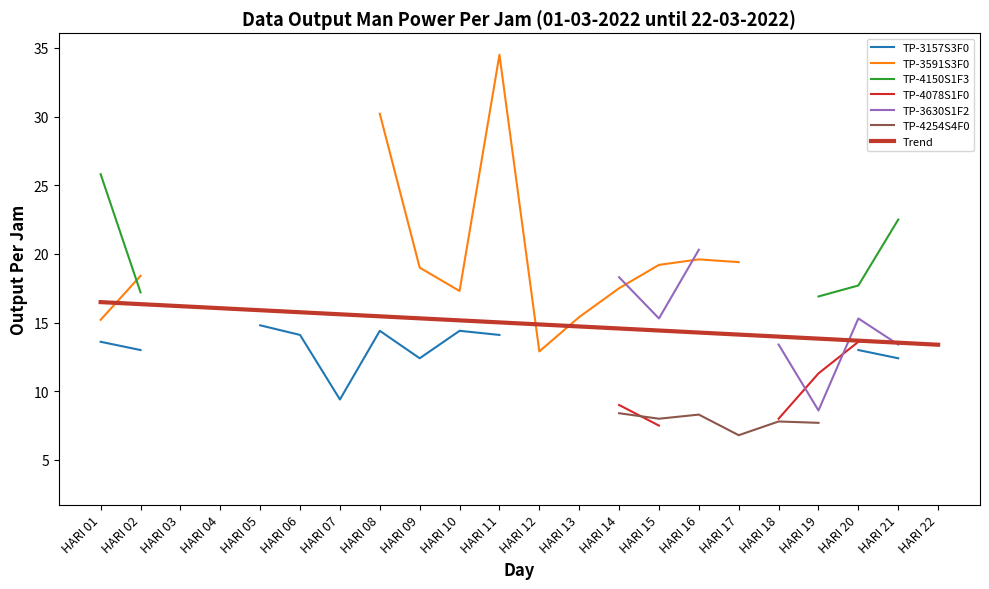

What is the lowest value of the Trend series?

13.4